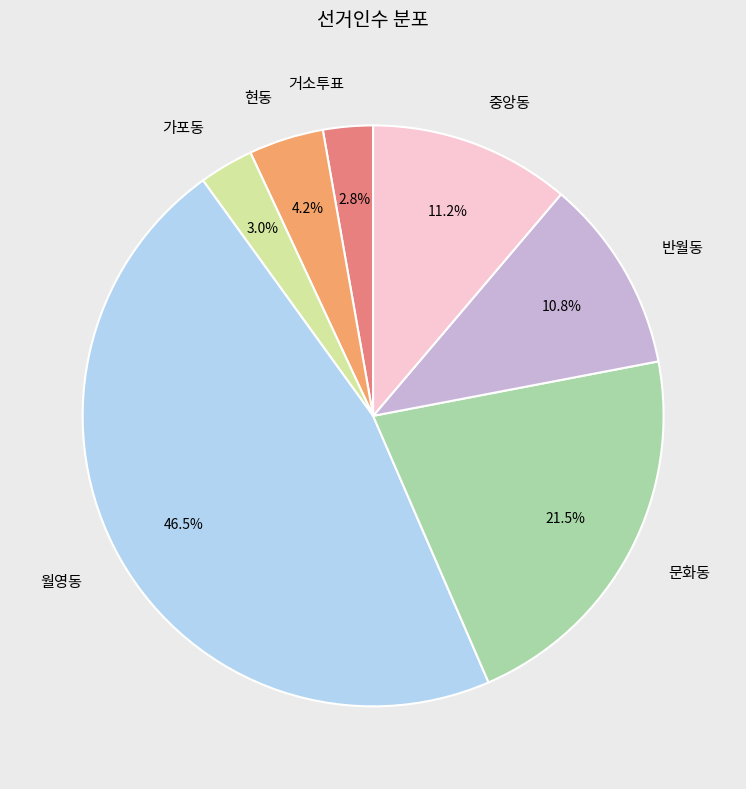

To the nearest percent, what is the difference between the 월영동 and 문화동 slice percentages?

25%